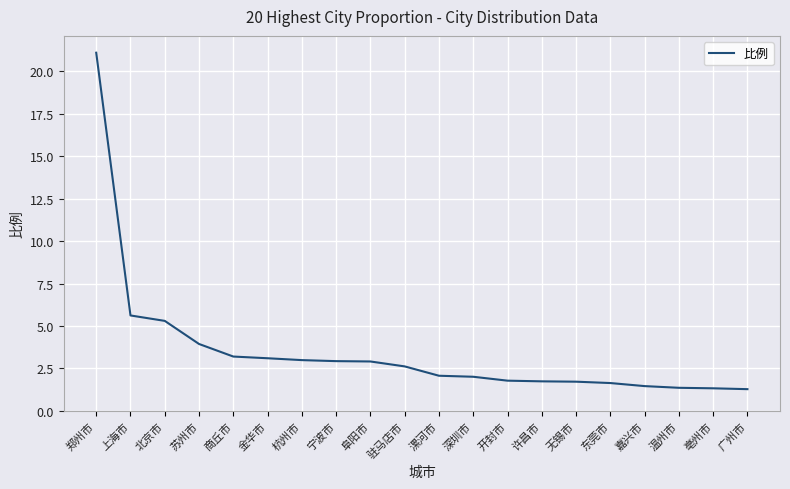

What is the ratio of the value at 上海市 to the value at 许昌市?

3.2